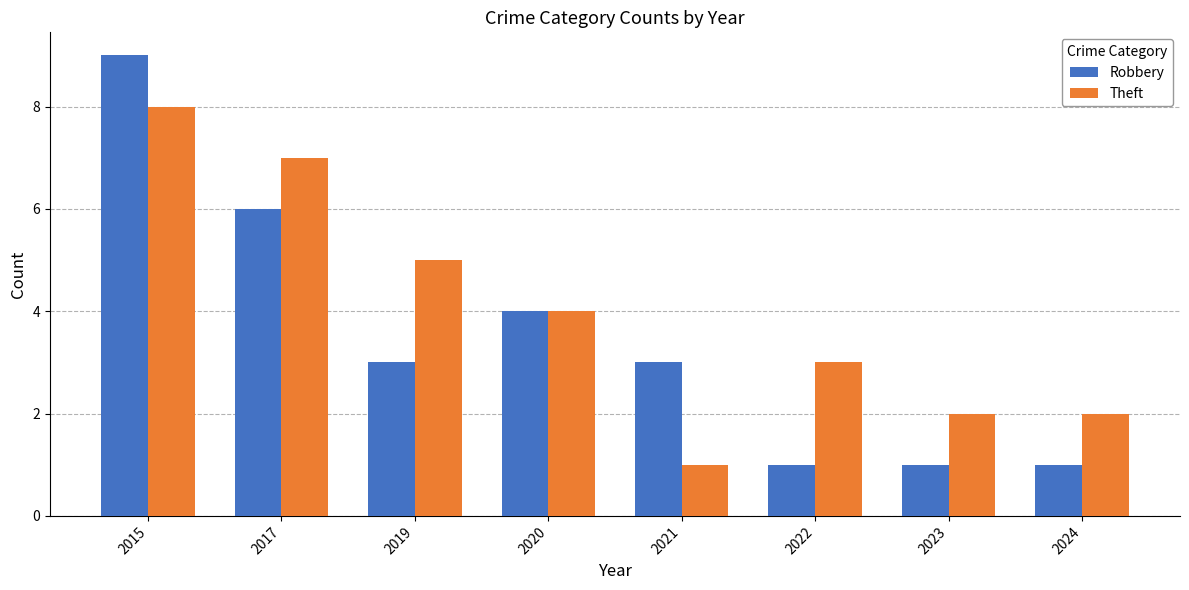

How many distinct data groups are displayed?

2